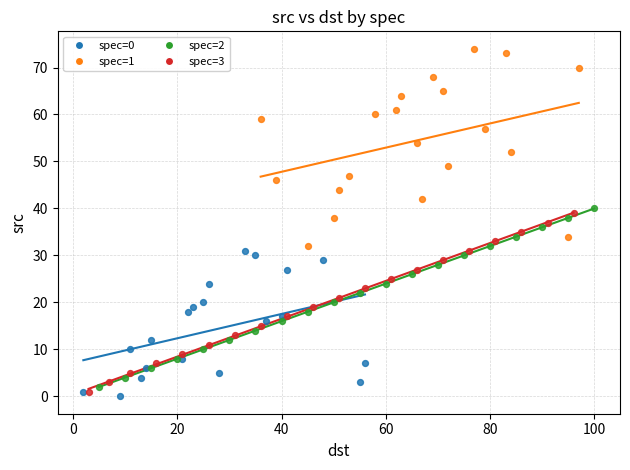

Which series reaches the maximum Y coordinate?

spec=1